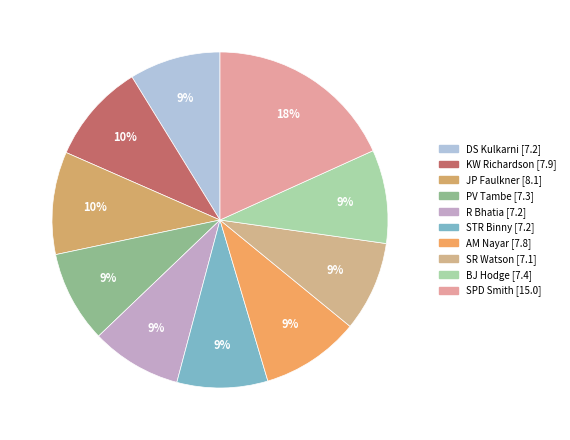

Which category has the smallest portion of the pie?

SR Watson